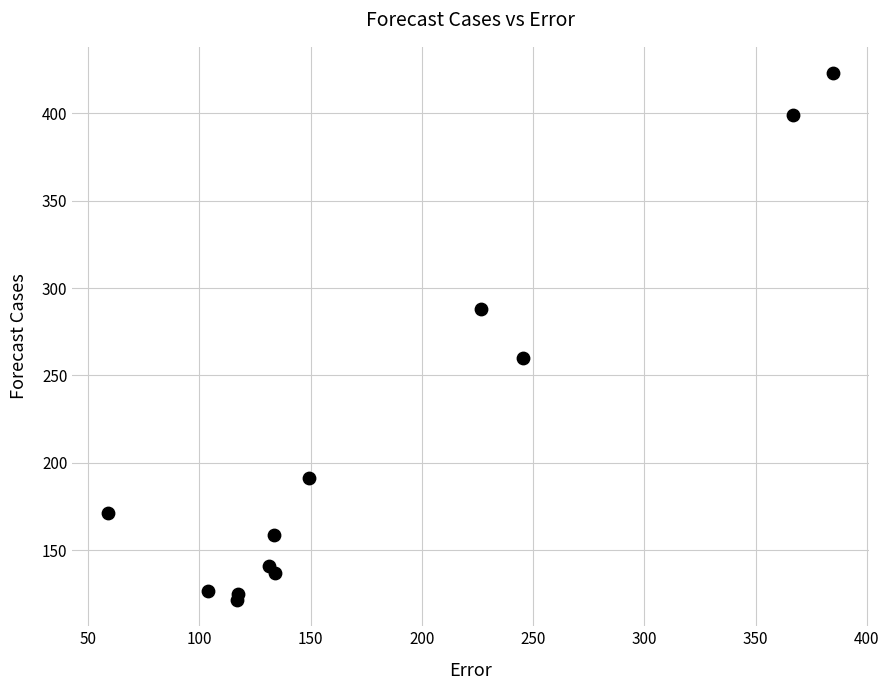

What Y value in the scatter plot is closest to 272?

260.3